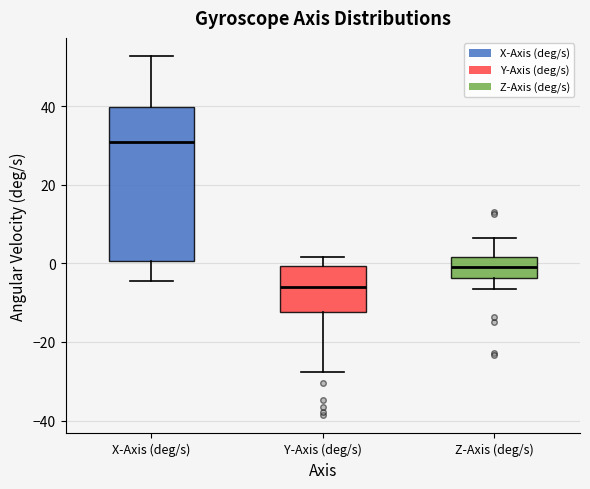

Reading left to right, read every box against the y-axis: the position of its median line, the range the box covers, and the ends of its whiskers. The values are not printed on the chart, so give them approximately, as read against the axis.

X-Axis (deg/s): median 30, box 0 to 40, whiskers -4 to 52
Y-Axis (deg/s): median -6, box -12 to 0, whiskers -28 to 2
Z-Axis (deg/s): median 0, box -4 to 2, whiskers -6 to 6